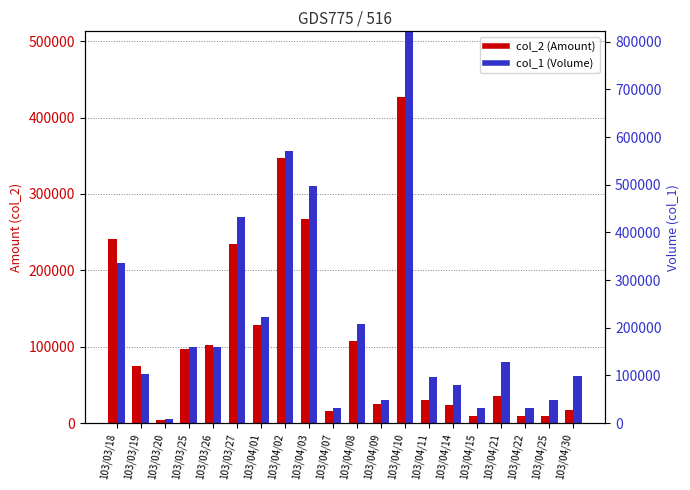

Which category has the lowest value in the col_1 (Volume) series?

103/03/20